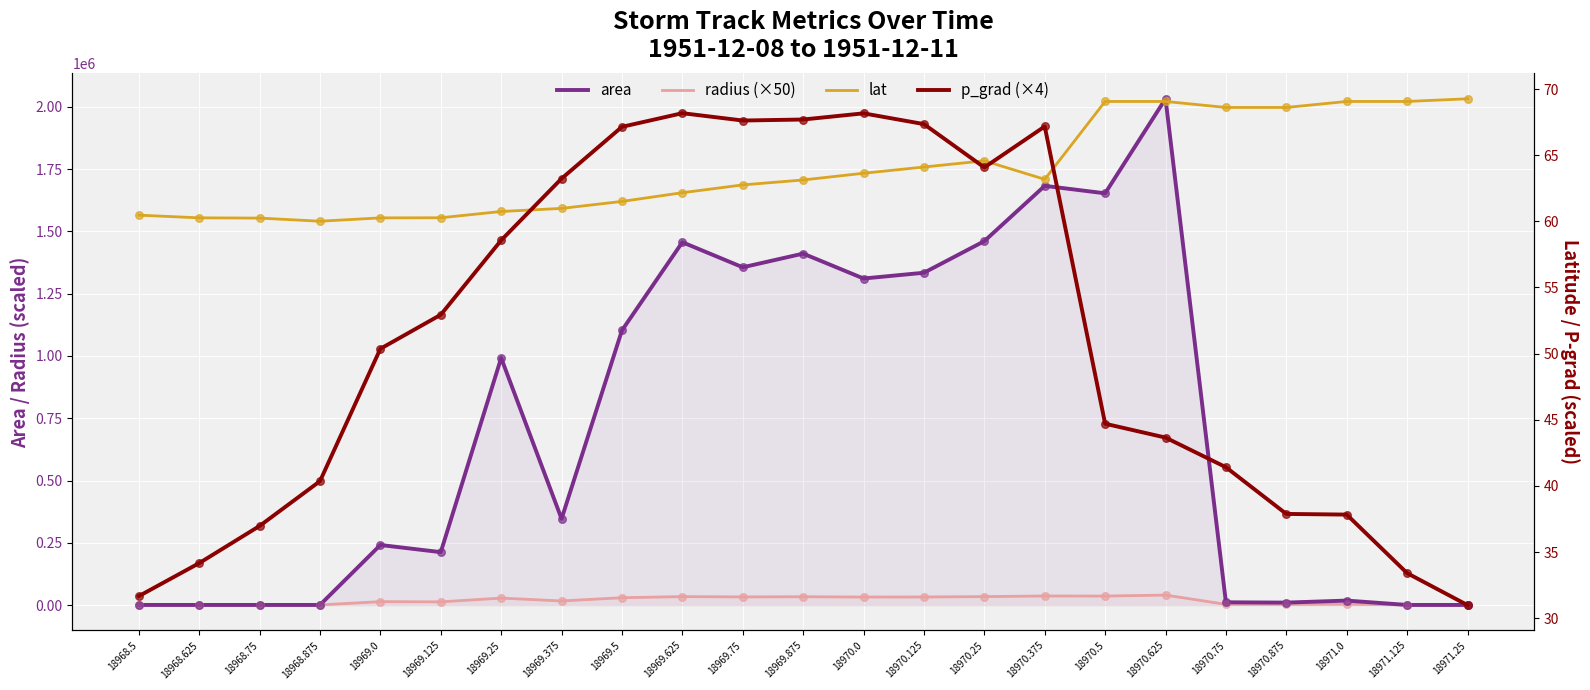

What are all the series names shown in the legend?

area, radius (×50), lat, p_grad (×4)